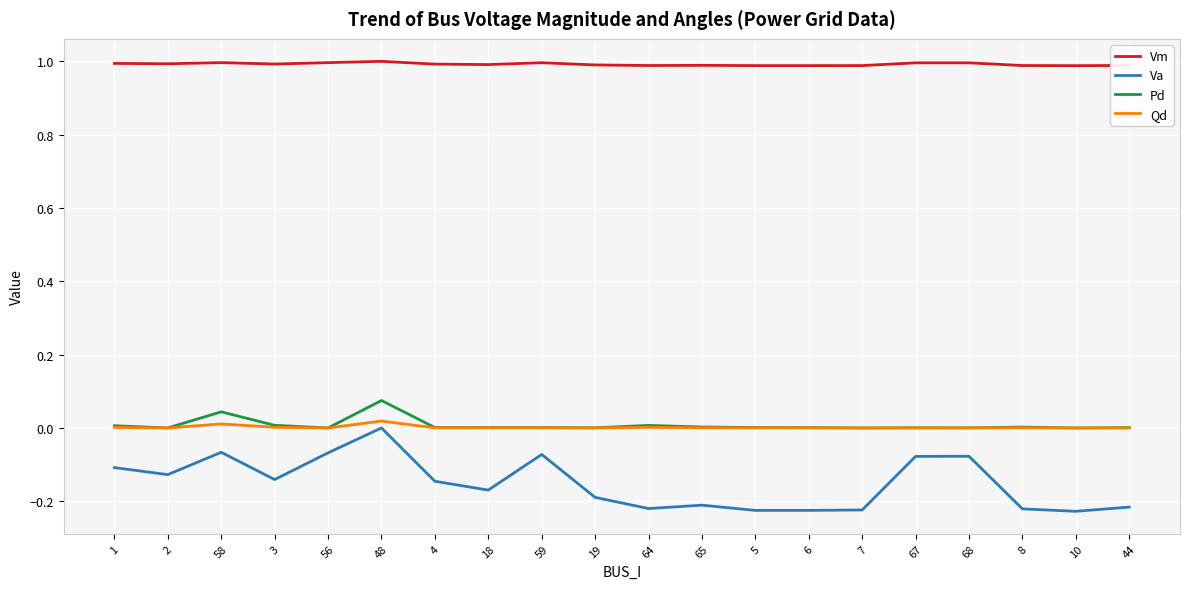

True or false: Va has a value of -0.2 at 44.

True